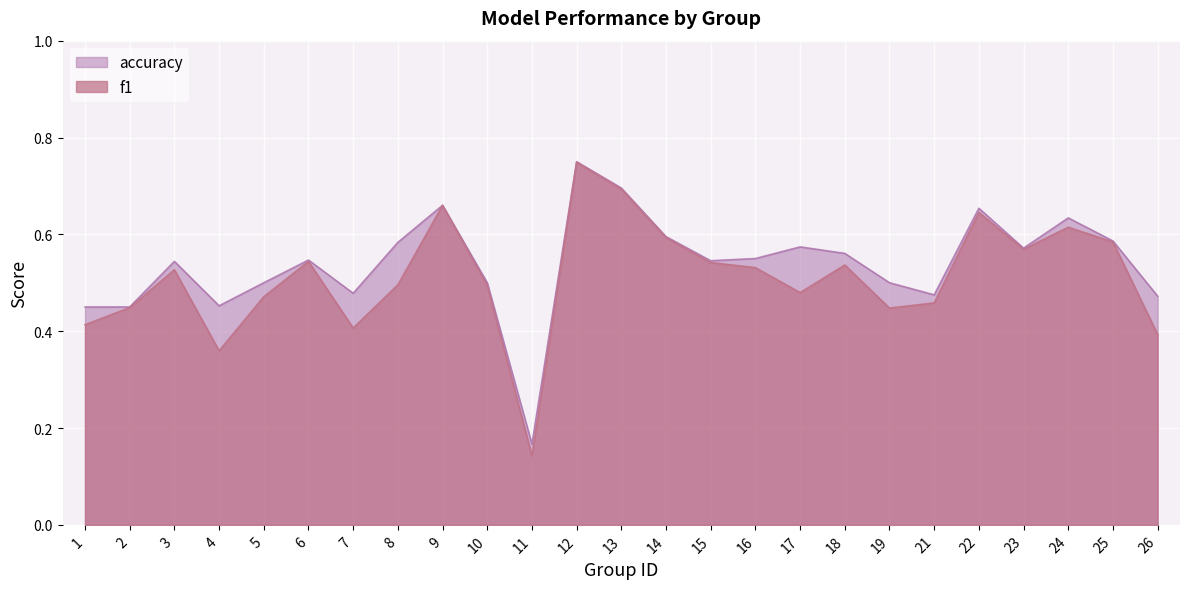

At which label is accuracy closest to 0?

11